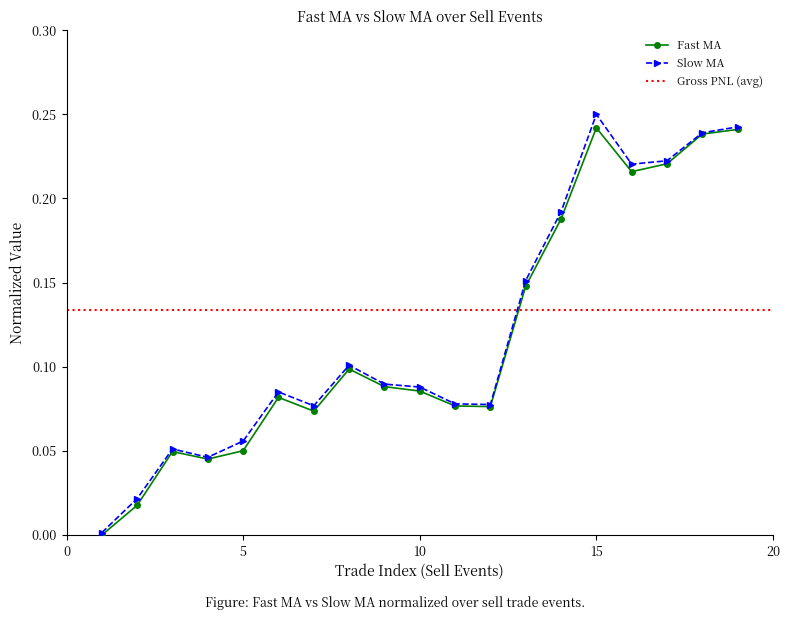

Which series has the largest range (max minus min)?

Slow_MA